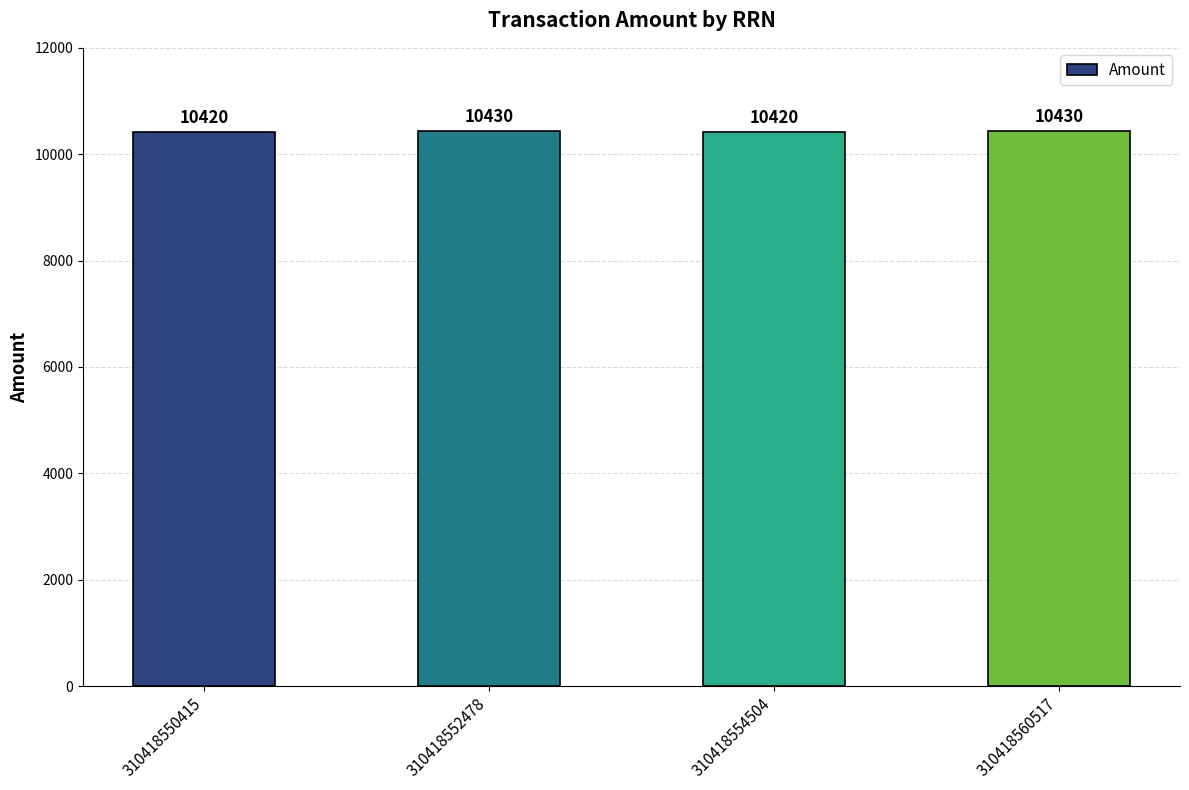

What is the difference between the second highest and minimum values?

10